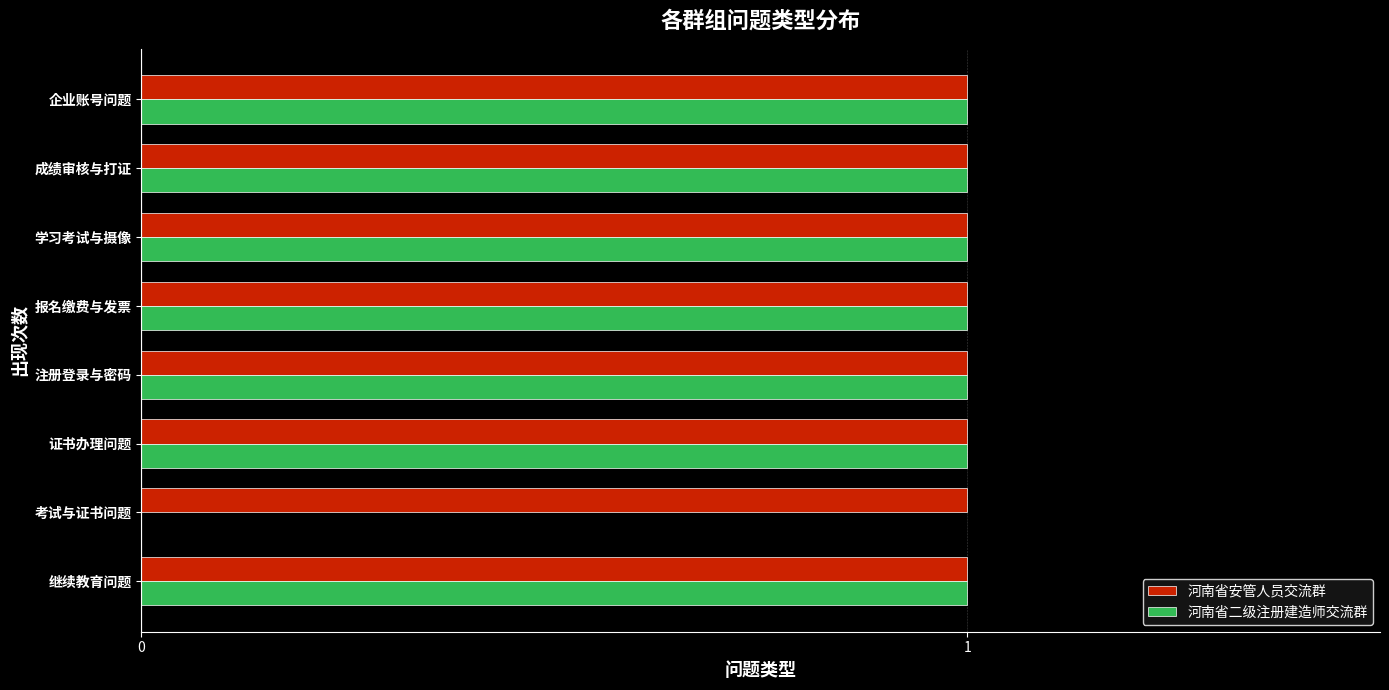

The 河南省安管人员交流群 series shows 1 at 考试与证书问题. True or false?

True